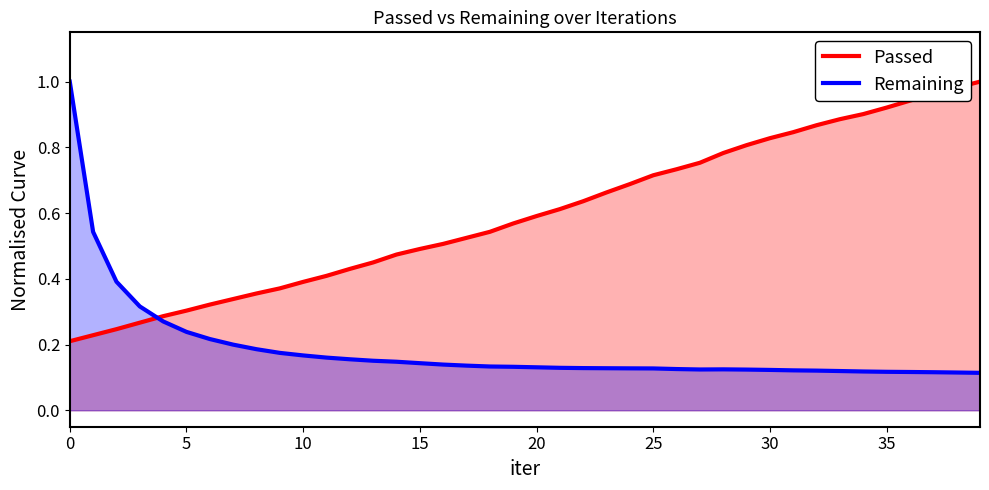

The value of Passed at 18 is 0.5. True or false?

True